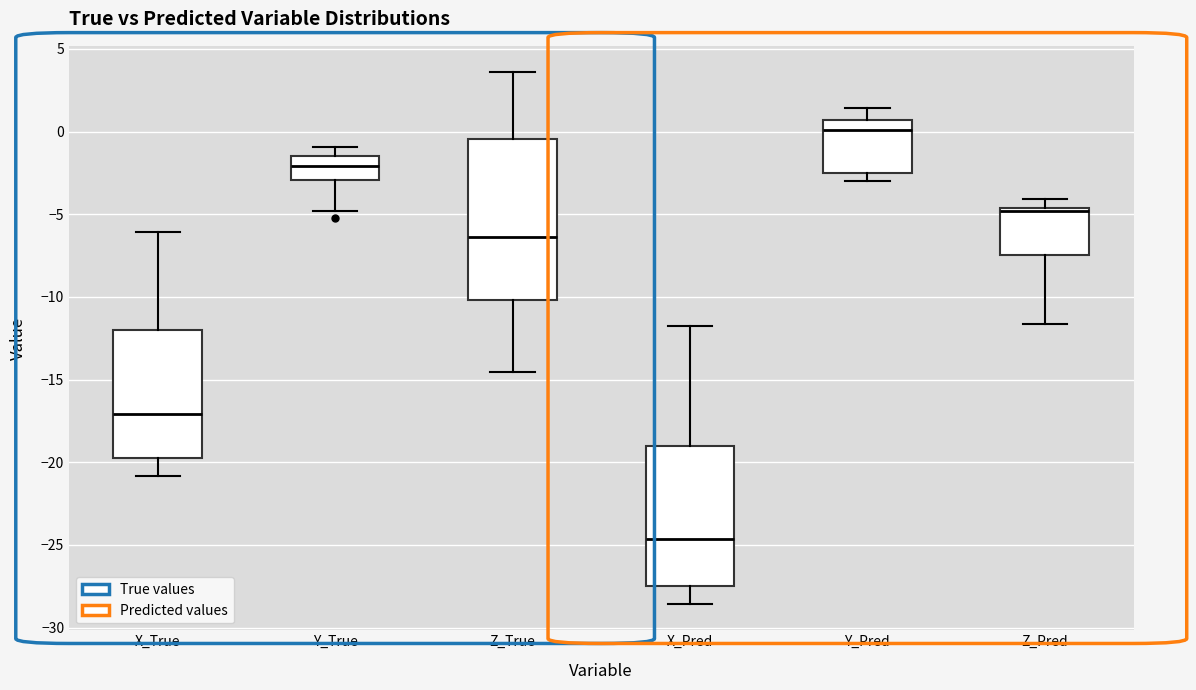

Comparing the boxes themselves (not the whiskers), which one is the tallest?

Z_True